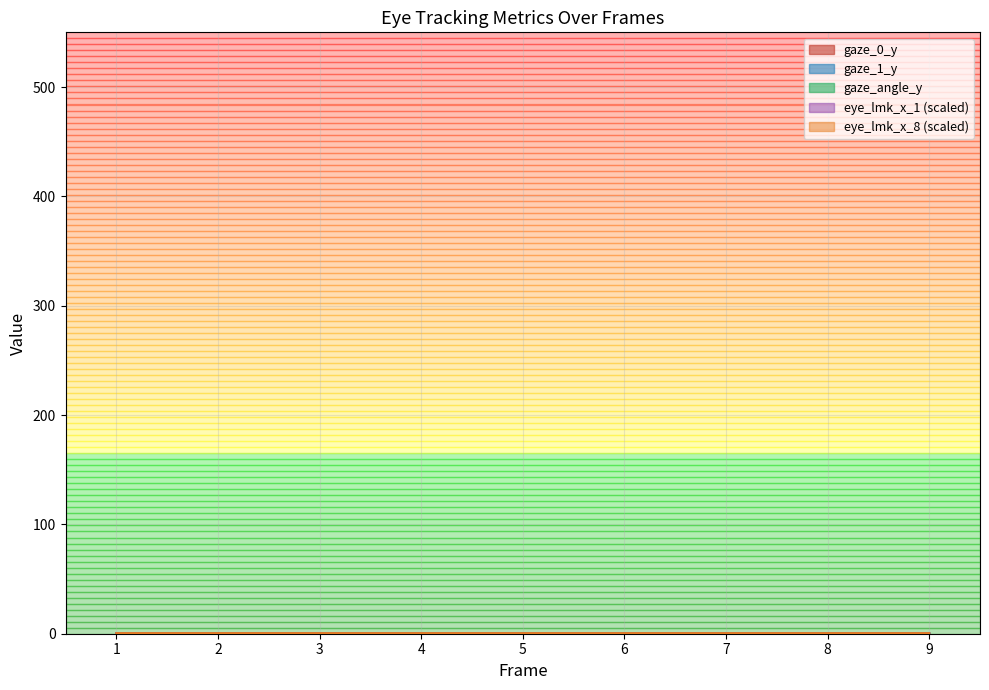

Which series changed the most between 1 and 9?

gaze_1_y